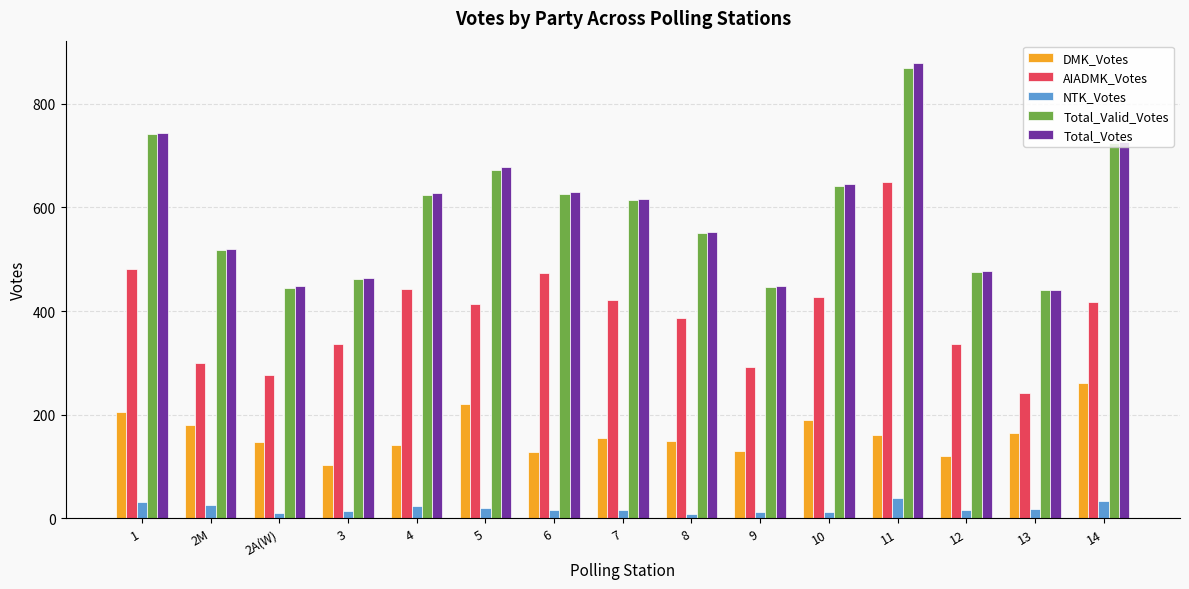

What is the sum of the AIADMK_Votes values at 9 and 8?

678